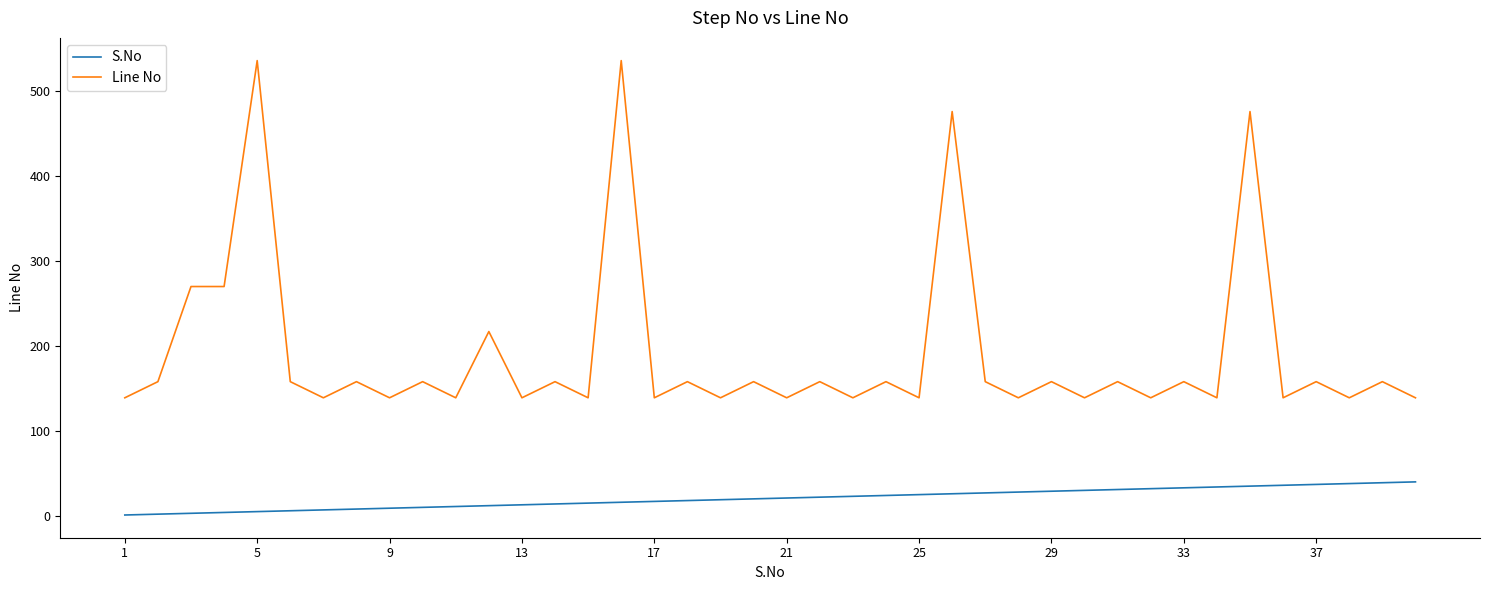

What is the maximum value shown in the chart?

536